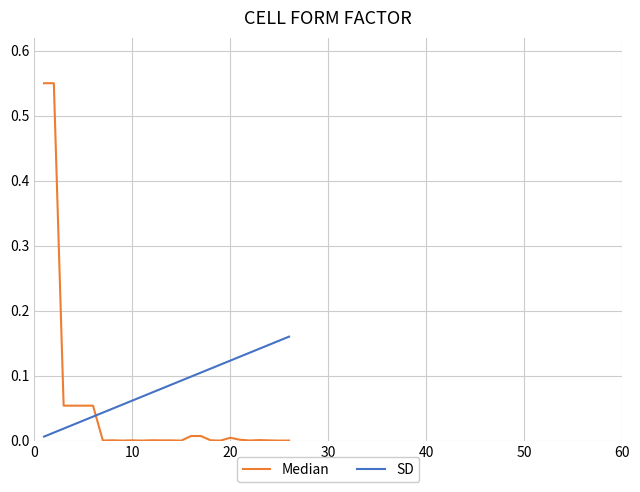

Rank the series by their maximum value, from highest to lowest.

Median, SD